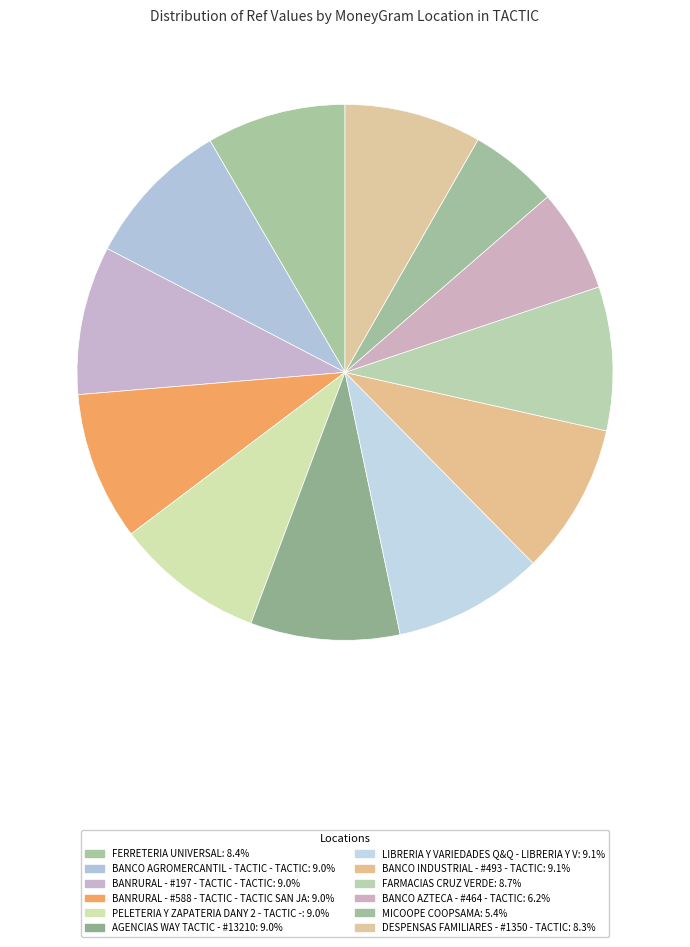

Is DESPENSAS FAMILIARES - #1350 - TACTIC the majority of the pie?

No